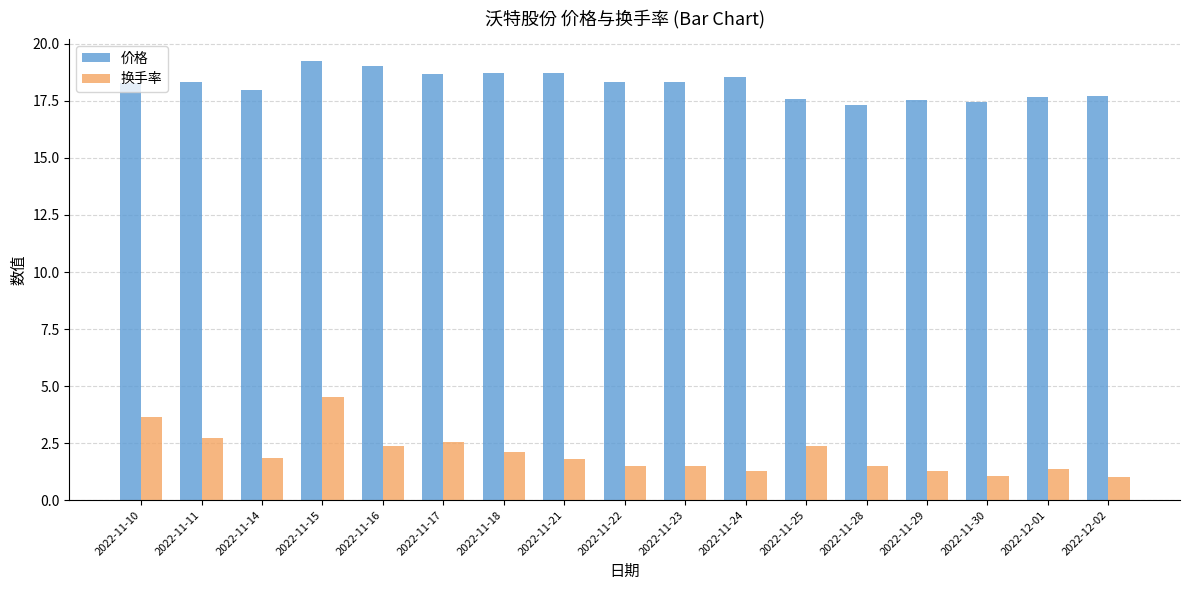

Rank the series at 2022-11-25 from highest to lowest value.

价格, 换手率